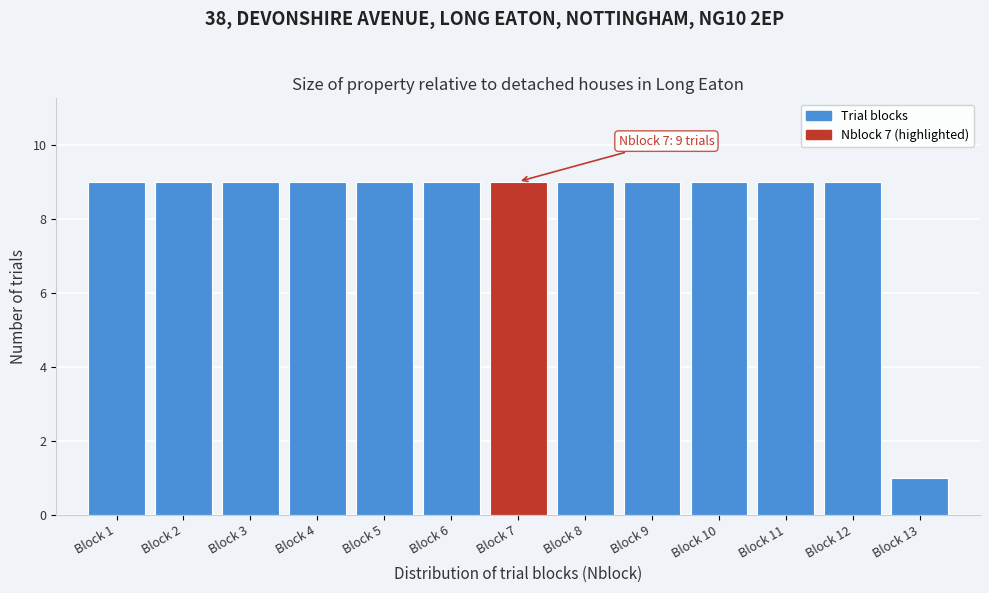

Reading left to right, transcribe all the data shown in this chart.

Block 1=9	Block 2=9	Block 3=9	Block 4=9	Block 5=9	Block 6=9	Block 7=9	Block 8=9	Block 9=9	Block 10=9	Block 11=9	Block 12=9	Block 13=1